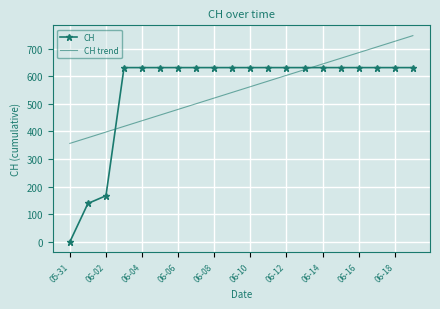

At how many categories does at least one series exceed 283?

20